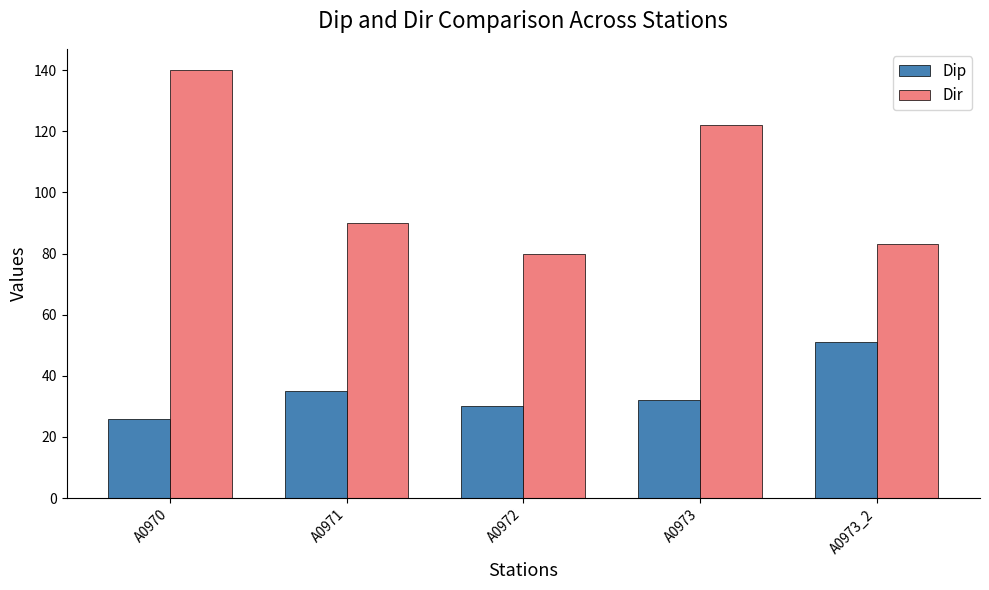

At which category is the sum across all series the highest?

A0970